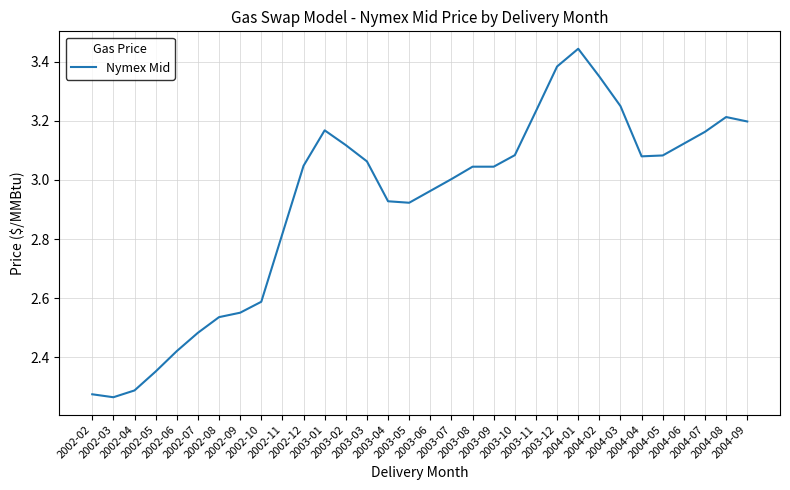

Does the chart have visible grid lines?

Yes